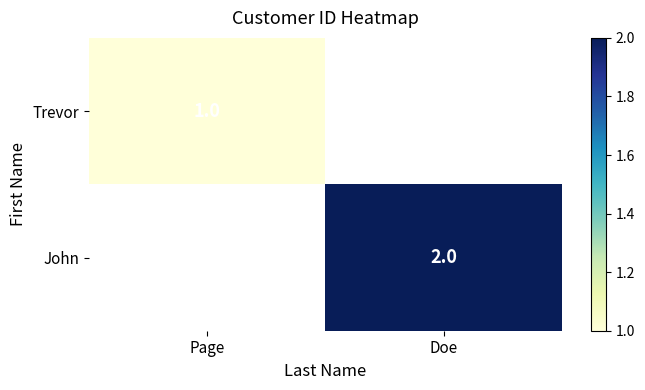

True or false: Trevor has a value of 2 at Page.

False